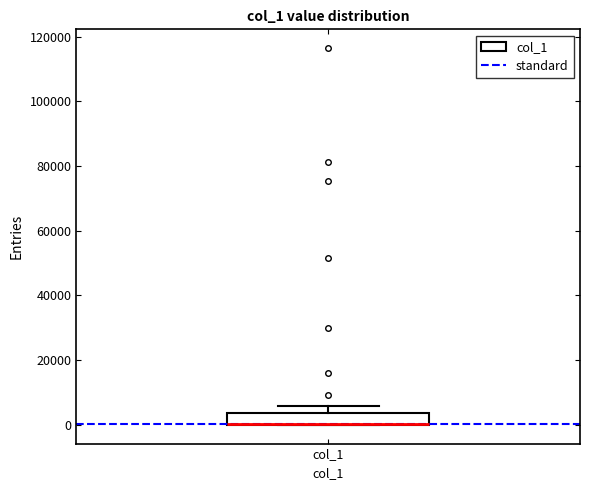

Transcribe this box plot: give where the median line is, the range the box spans, and where the two whiskers end, as read against the y-axis. The values are not printed on the chart, so give them approximately, as read against the axis.

median 0 (drawn on the box's lower edge), box 0 to 4000, whiskers 0 to 6000